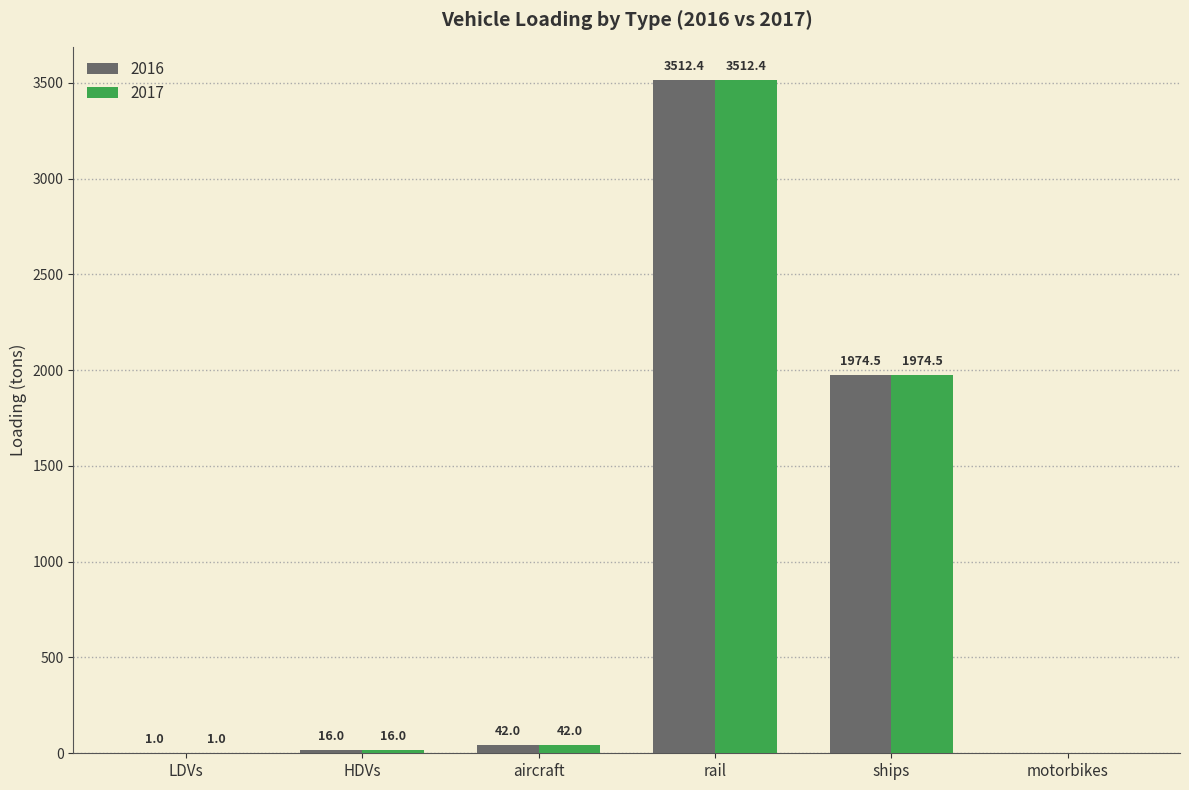

Does the chart contain stacked bars?

No